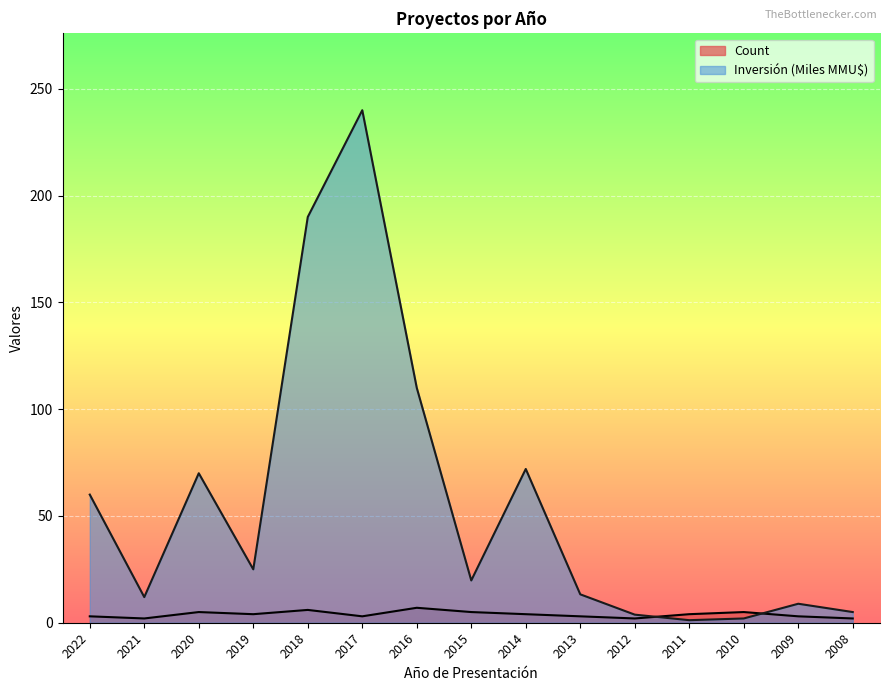

Reading right to left, what are all the values shown in this chart?

Count: 2008=2.0	2009=3.0	2010=5.0	2011=4.0	2012=2.0	2013=3.0	2014=4.0	2015=5.0	2016=7.0	2017=3.0	2018=6.0	2019=4.0	2020=5.0	2021=2.0	2022=3.0
Inversión(MMU$): 2008=5.0	2009=8.9	2010=2.0	2011=1.2	2012=3.8	2013=13.3	2014=72.0	2015=19.8	2016=110.0	2017=240.0	2018=190.0	2019=25.0	2020=70.0	2021=12.0	2022=60.0